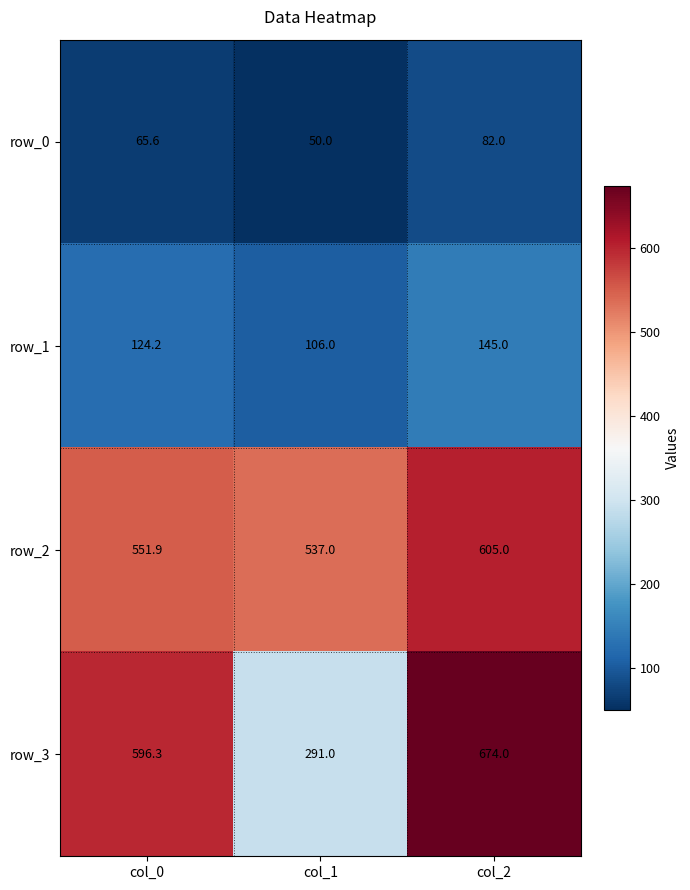

How many categories are shown in the chart?

3